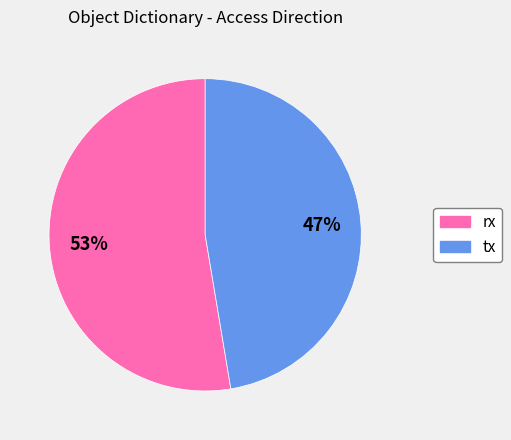

Which slice is the smallest?

tx